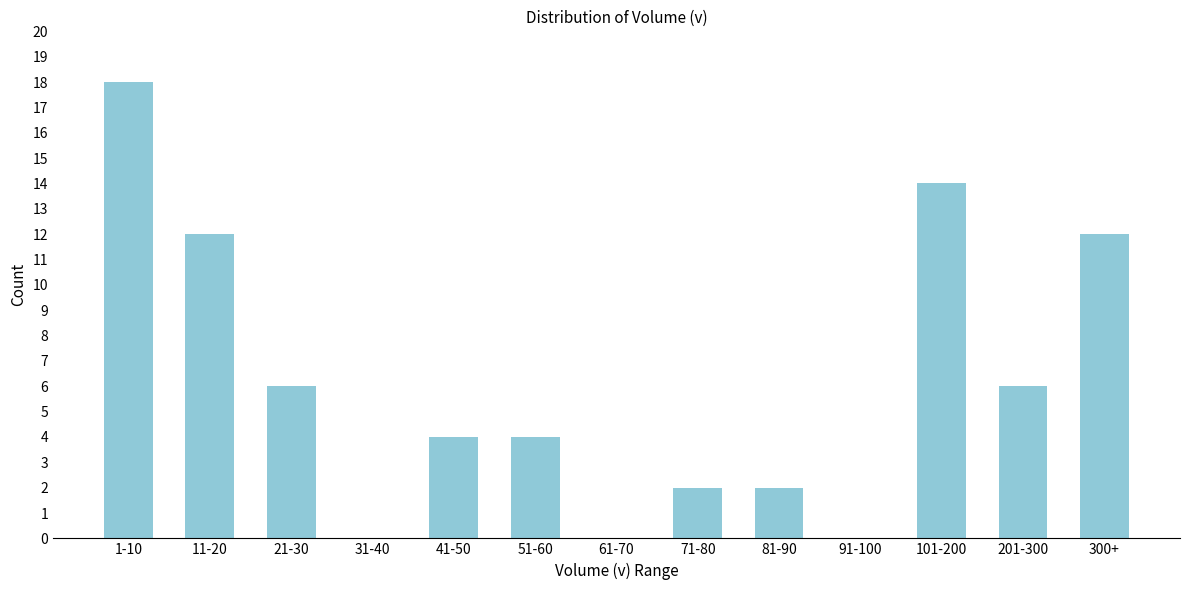

Reading left to right, extract all data points from this chart.

1-10=18	11-20=12	21-30=6	31-40=0	41-50=4	51-60=4	61-70=0	71-80=2	81-90=2	91-100=0	101-200=14	201-300=6	300+=12